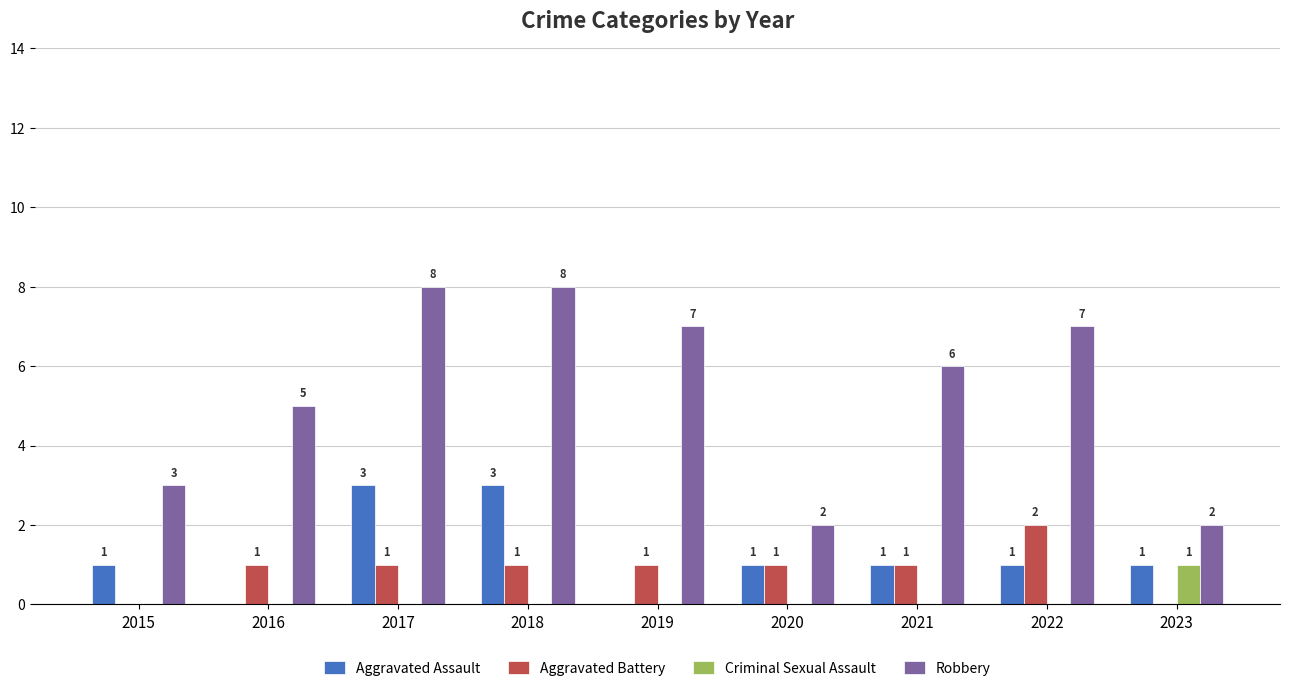

What is the total value across all series at 2022?

10